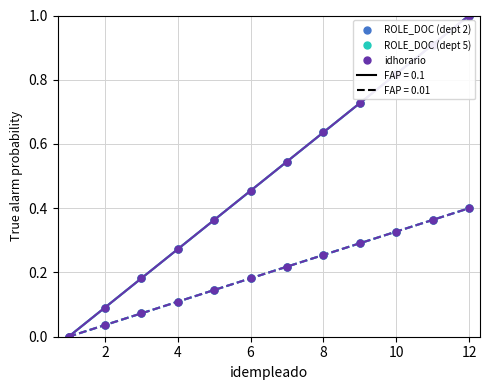

Reading left to right, extract all data points from this chart.

ROLE_DOC (dept 2): 0.0	0.1	0.2	0.3	0.4	0.5	0.5	0.6	0.7	0.8	0.9	1.0
ROLE_DOC (dept 2) (dashed): 0.0	0.0	0.1	0.1	0.1	0.2	0.2	0.3	0.3	0.3	0.4	0.4
ROLE_DOC (dept 5): 0.0	0.1	0.2	0.3	0.4	0.5	0.5	0.6	0.7	0.8	0.9	1.0
ROLE_DOC (dept 5) (dashed): 0.0	0.0	0.1	0.1	0.1	0.2	0.2	0.3	0.3	0.3	0.4	0.4
idhorario: 0.0	0.1	0.2	0.3	0.4	0.5	0.5	0.6	0.7	0.8	0.9	1.0
idhorario (dashed): 0.0	0.0	0.1	0.1	0.1	0.2	0.2	0.3	0.3	0.3	0.4	0.4